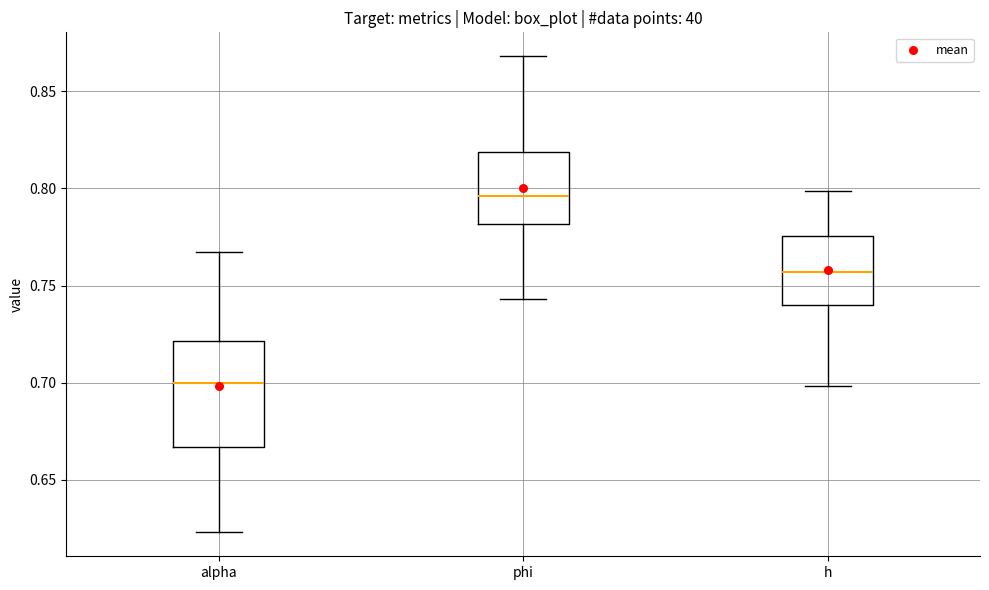

Where does the lower whisker of the box for phi end on the y-axis? The values are not printed on the chart, so give them approximately, as read against the axis.

0.745